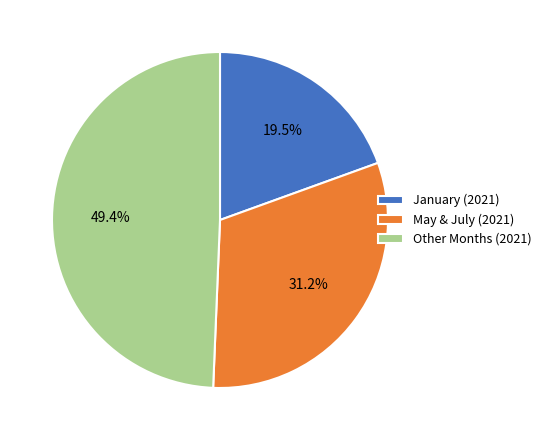

Rank the categories by value from lowest to highest.

January (2021), May & July (2021), Other Months (2021)